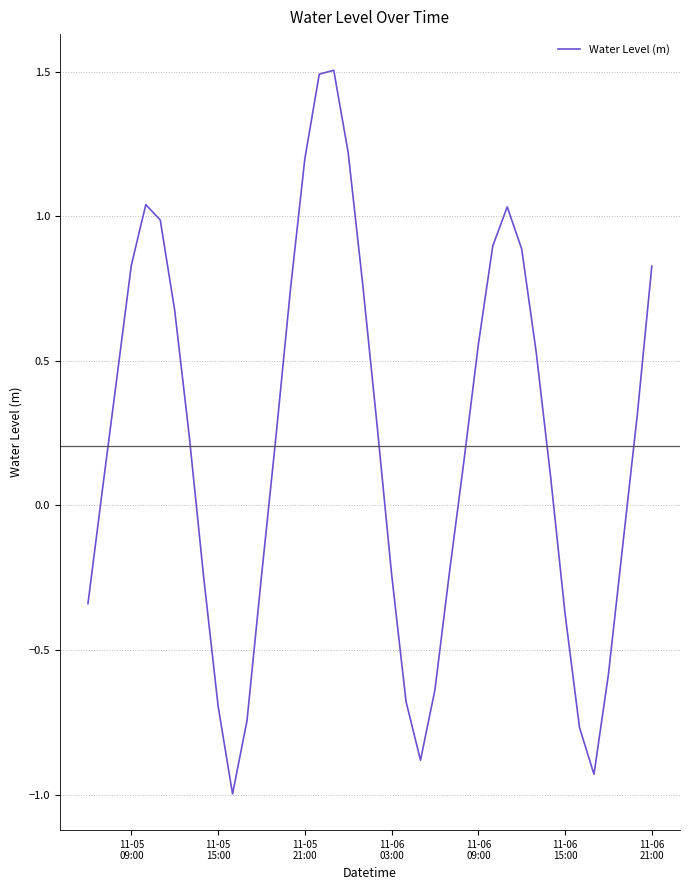

What is the maximum value shown in the chart?

1.5